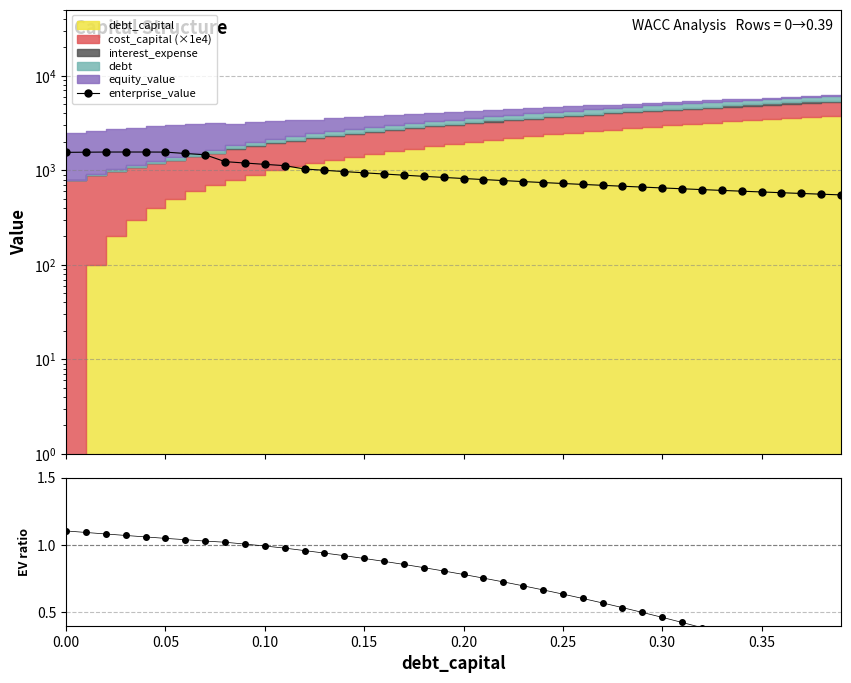

How many categories are shown in the chart?

40